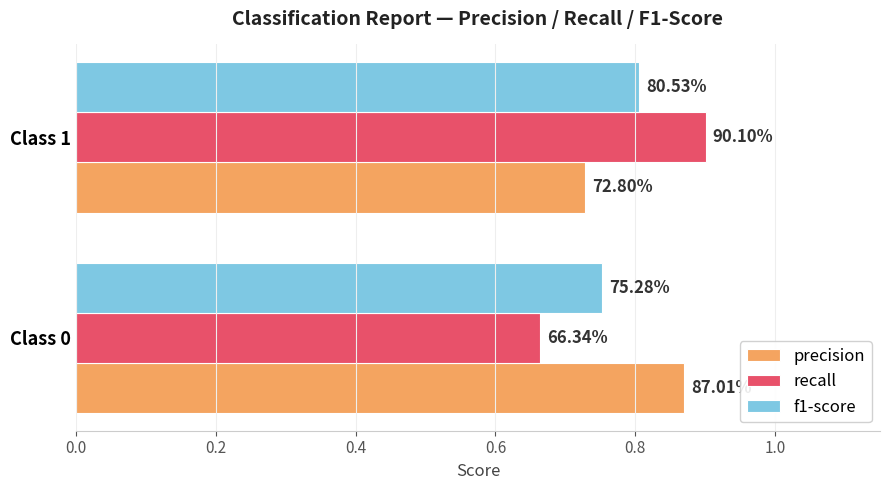

What are all the series names shown in the legend?

precision, recall, f1-score